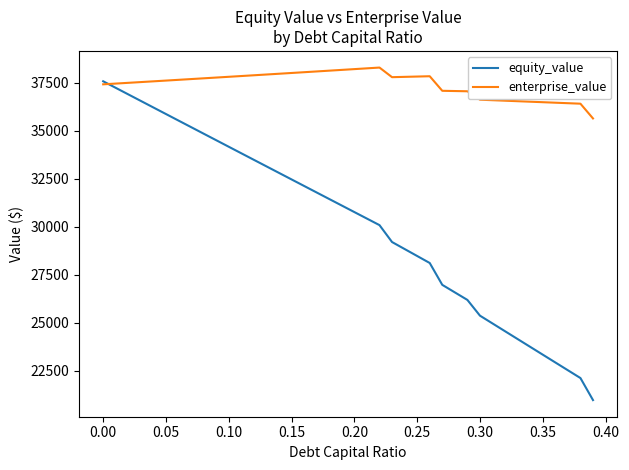

What are all the series names shown in the legend?

equity_value, enterprise_value